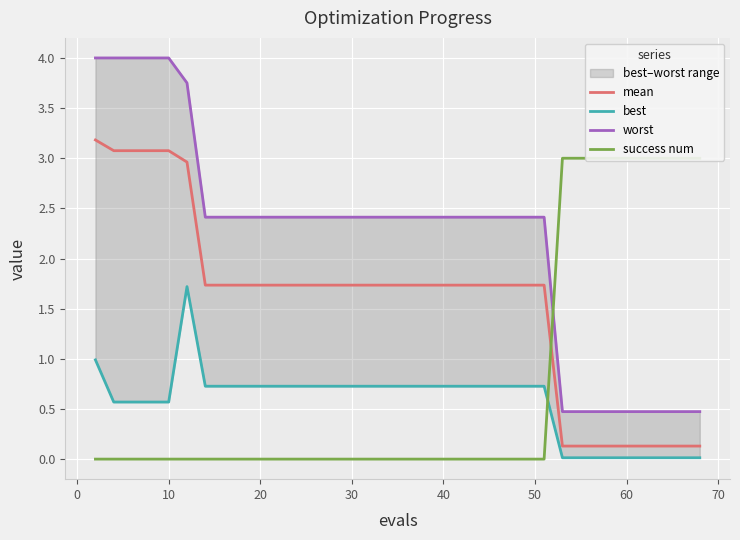

What is the value of the worst point at the 9th from the left?

2.4